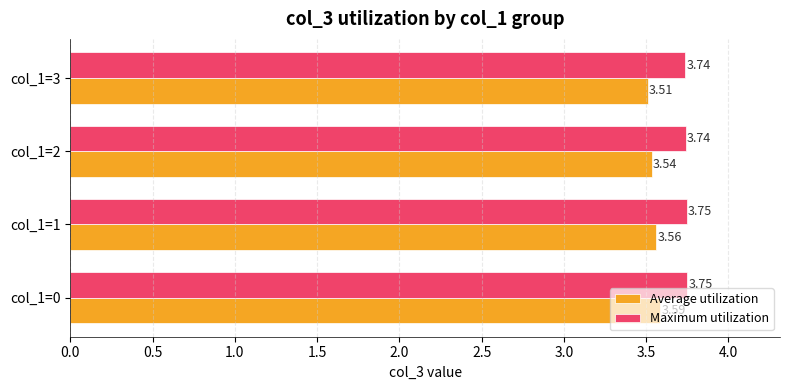

Which series has the largest range (max minus min)?

Average utilization